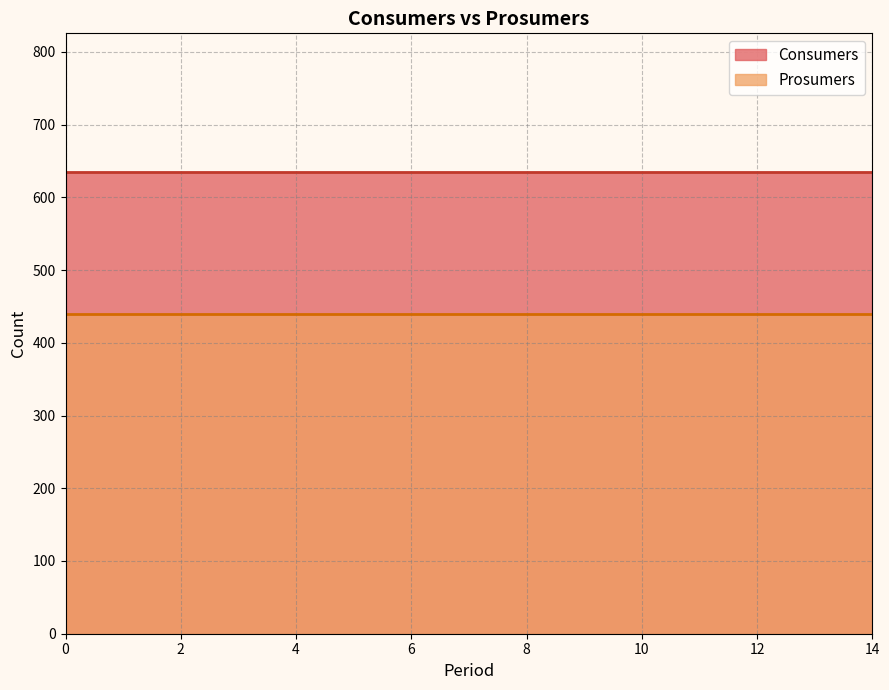

Which series changed the most between 2 and 7?

Consumers